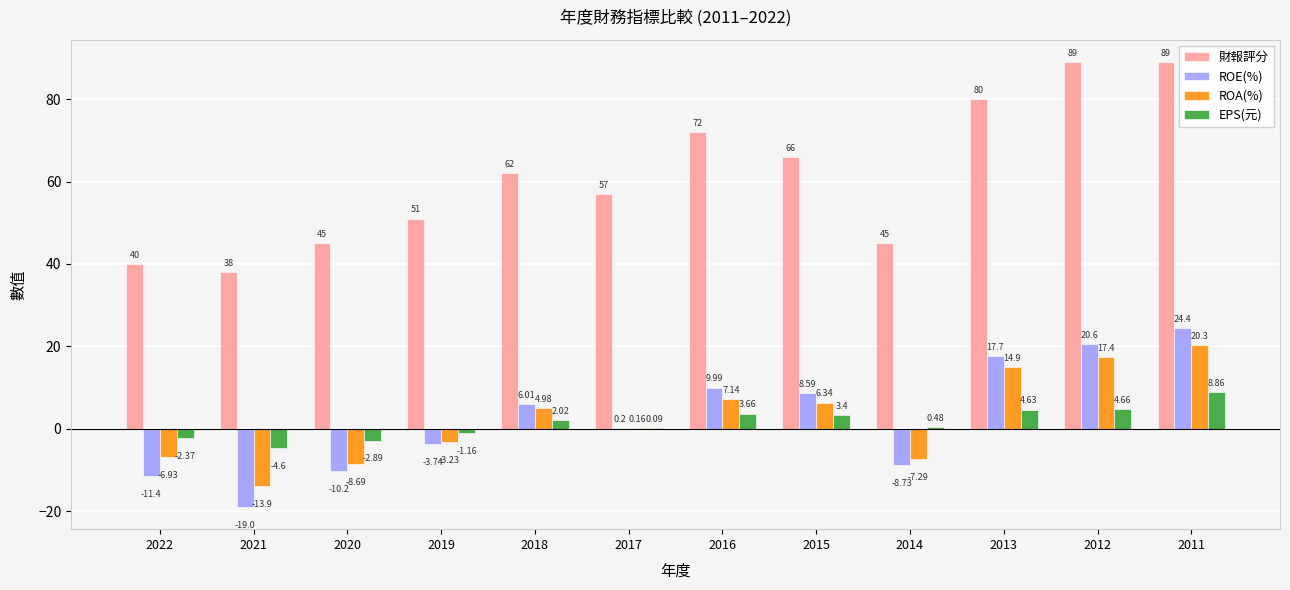

Are the bars grouped side by side (vs. stacked)?

Yes